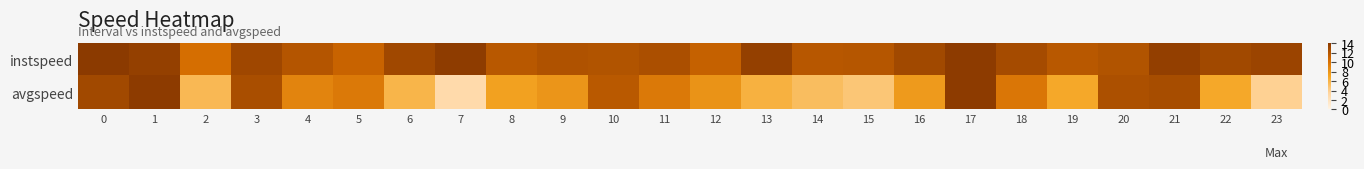

What is the difference between the highest and lowest values at 19?

5.0